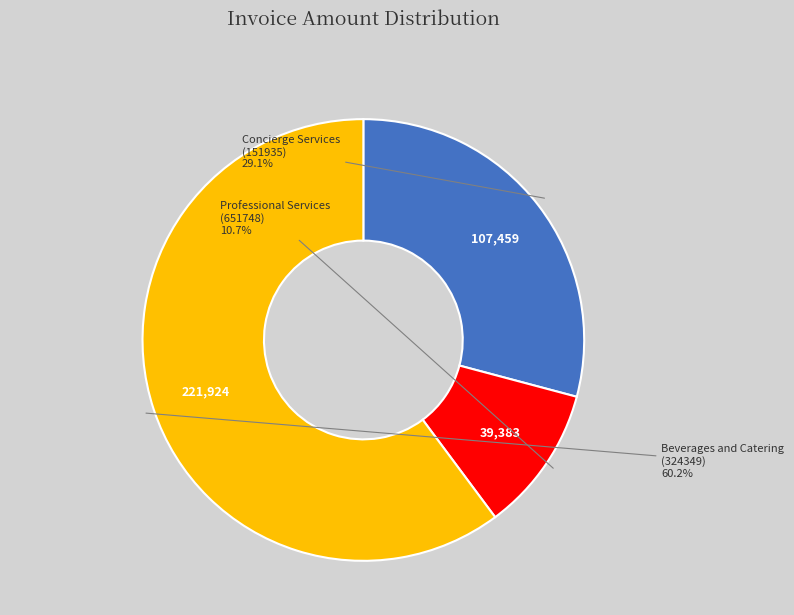

Is there any slice that represents more than half of the pie?

Yes